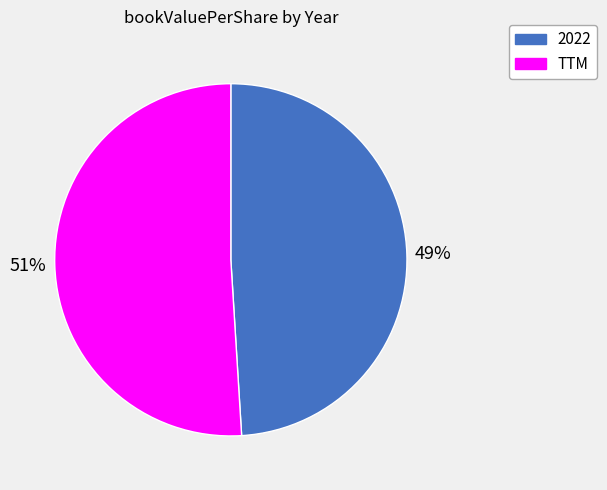

Rank the categories by value from highest to lowest.

TTM, 2022